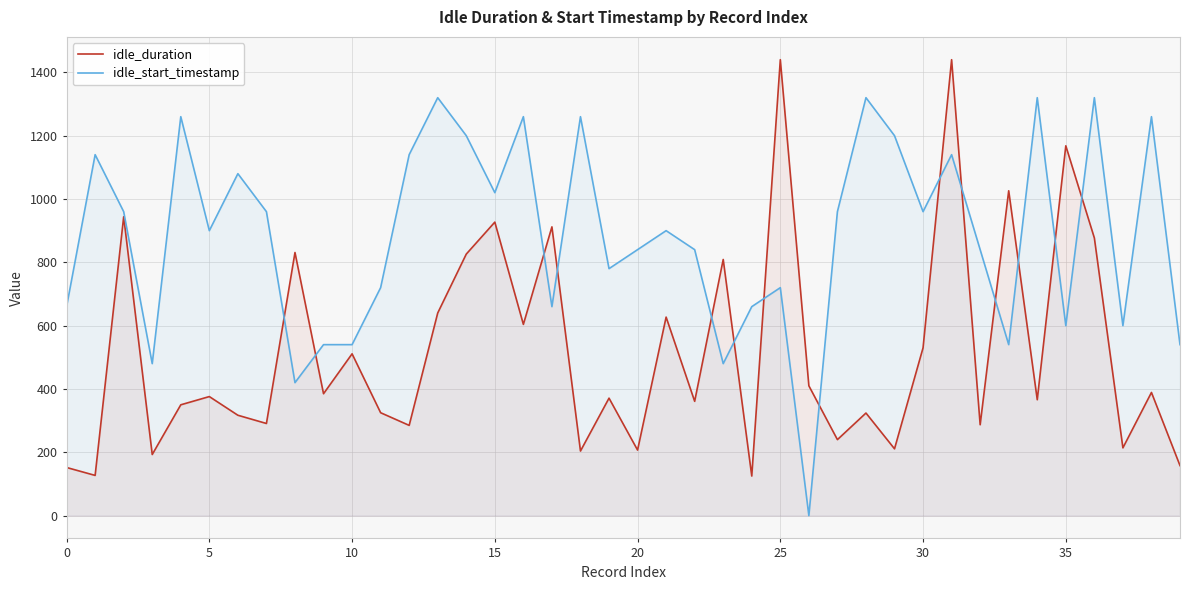

What is the total value across all series at 10?

1051